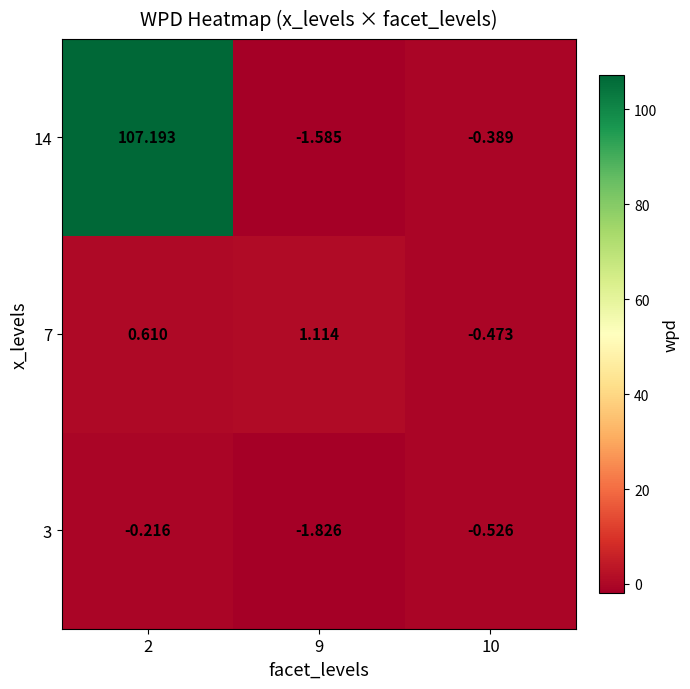

How many series are shown in this chart?

3